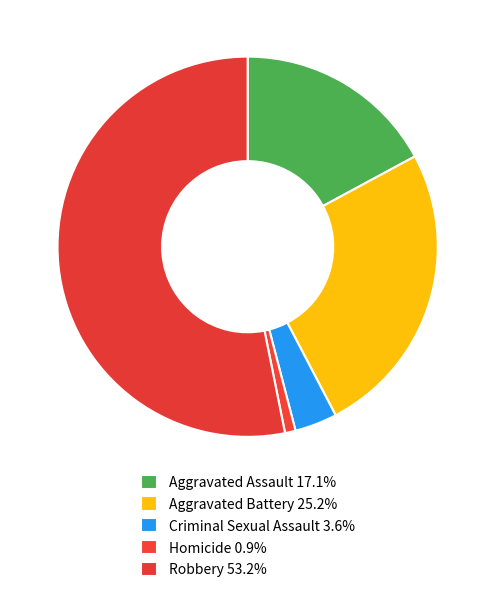

Count the number of slices in the pie.

5